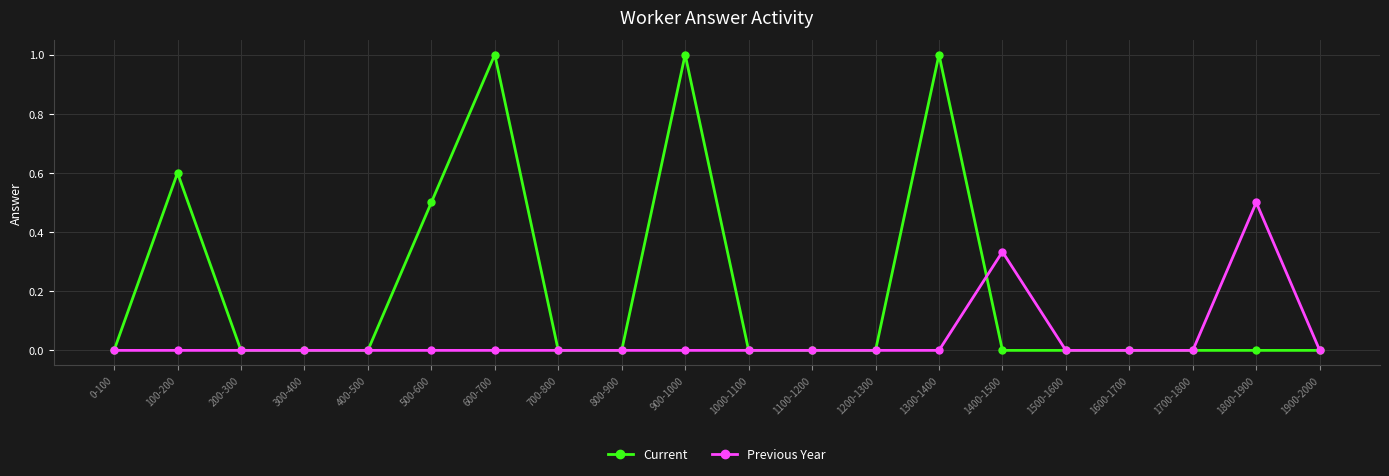

What are all the series names shown in the legend?

Current, Previous Year